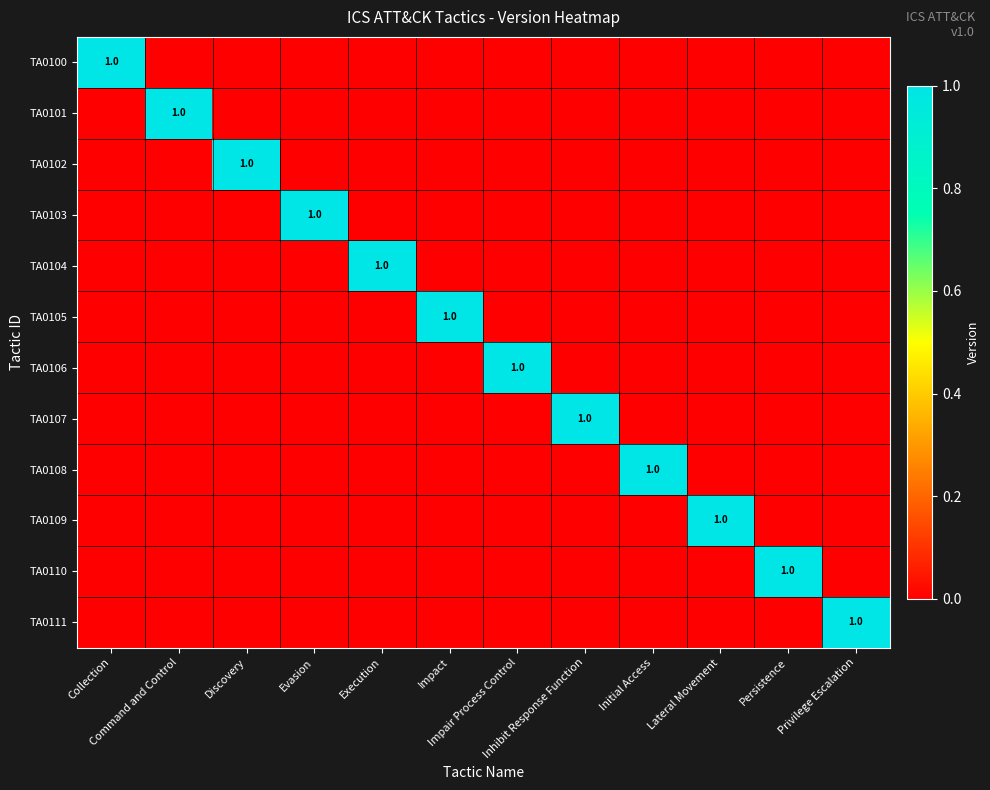

What is the spread (max minus min) of values at Privilege Escalation?

1